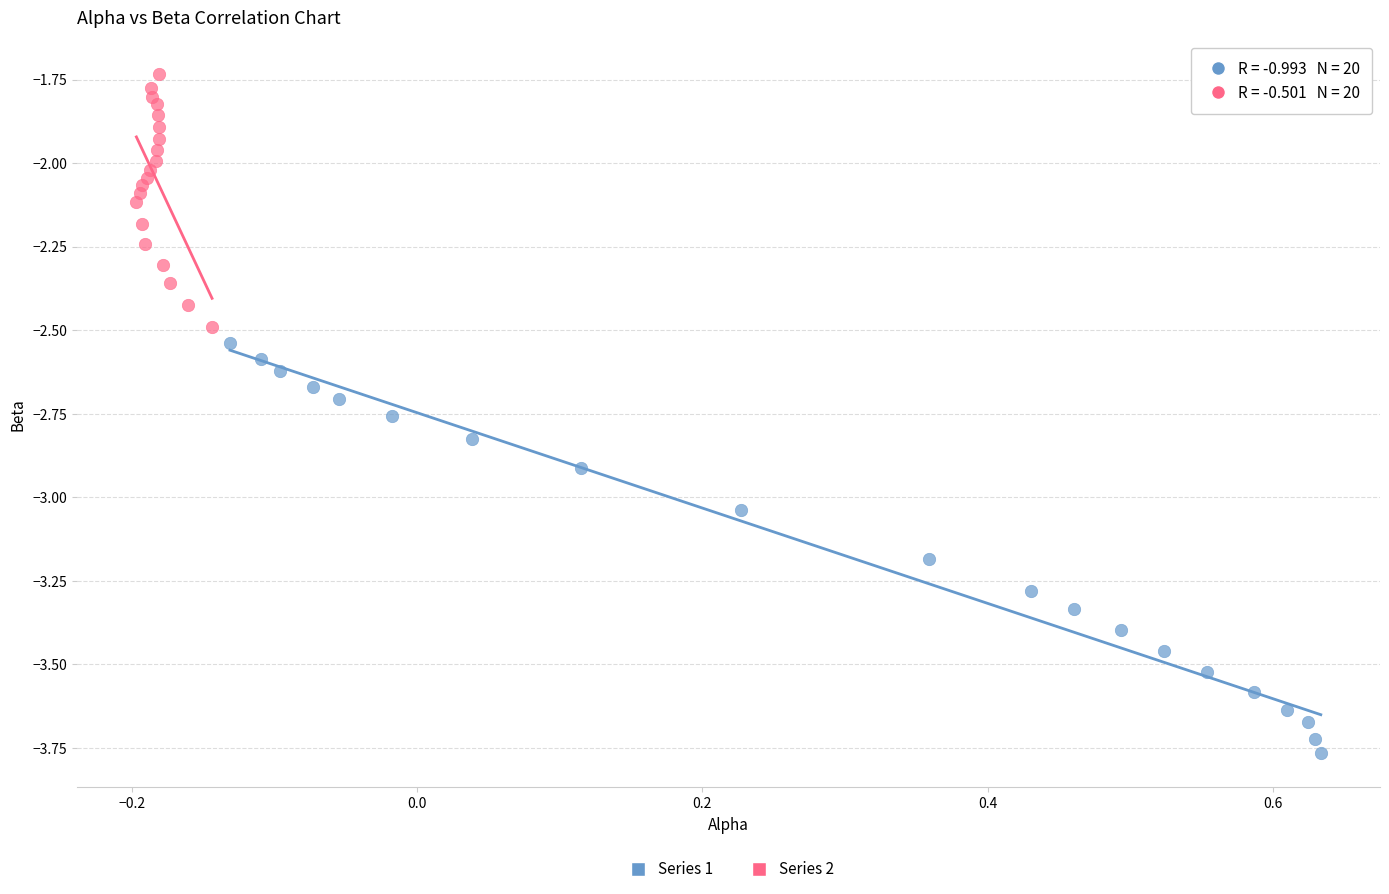

Which series reaches the minimum Y coordinate?

Series 1